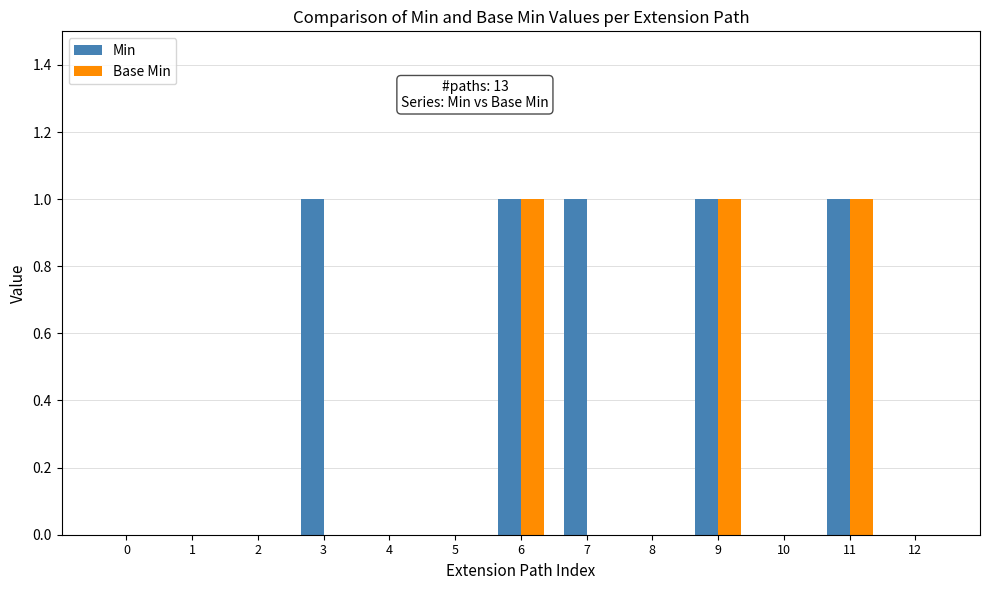

True or false: Base Min has a value of 1 at 2.

False